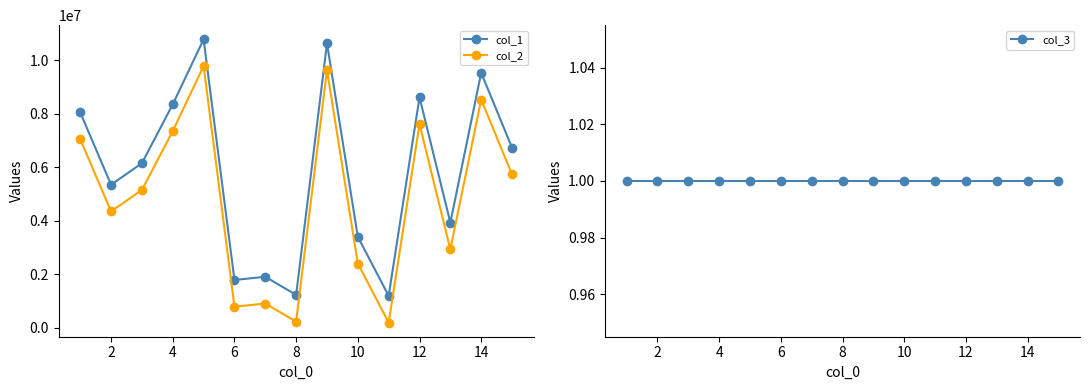

The value of col_2 at 10 is 3865117. True or false?

False